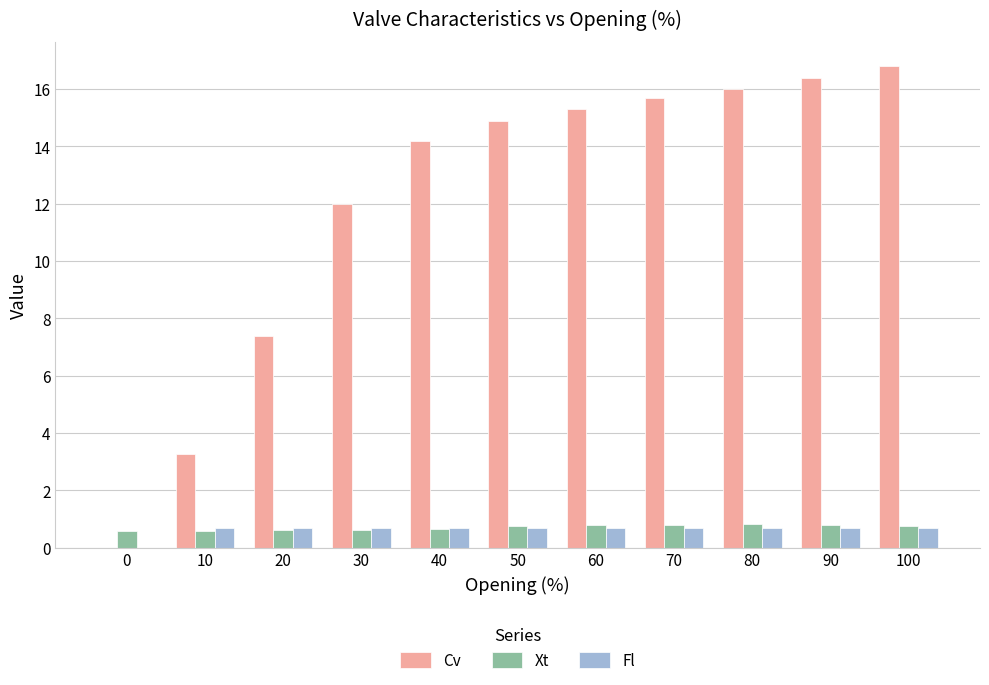

Which series has the largest total across all categories?

Cv